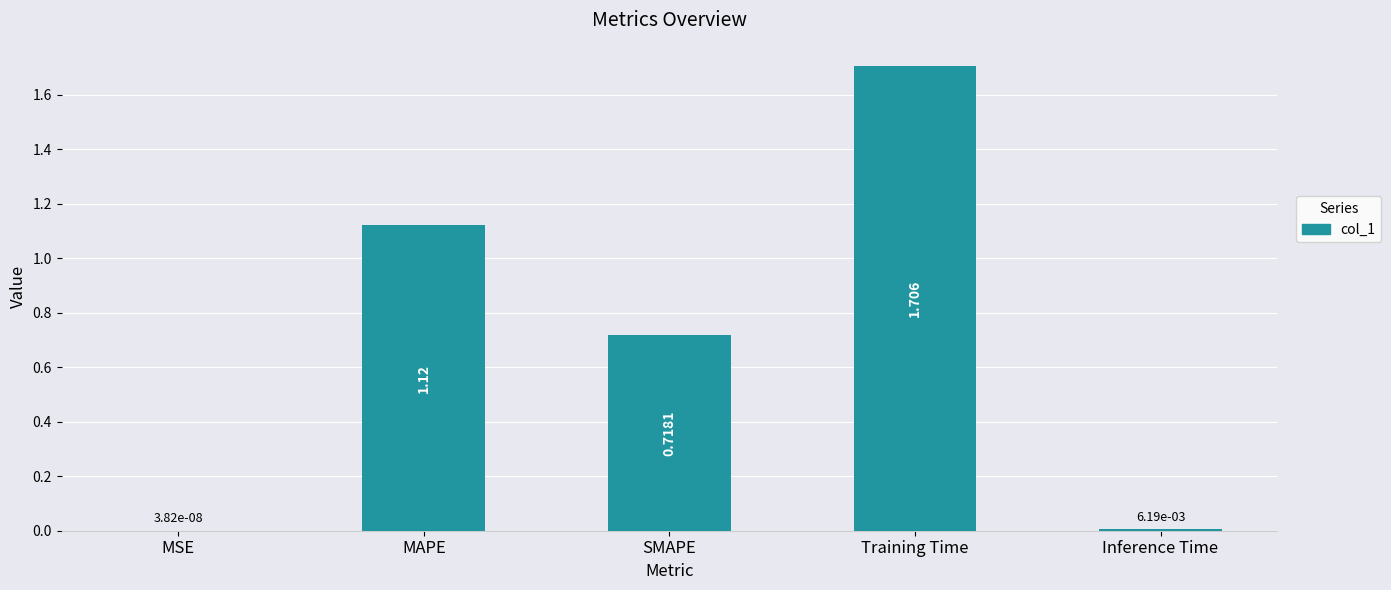

Between Training Time and MSE, which is larger?

Training Time